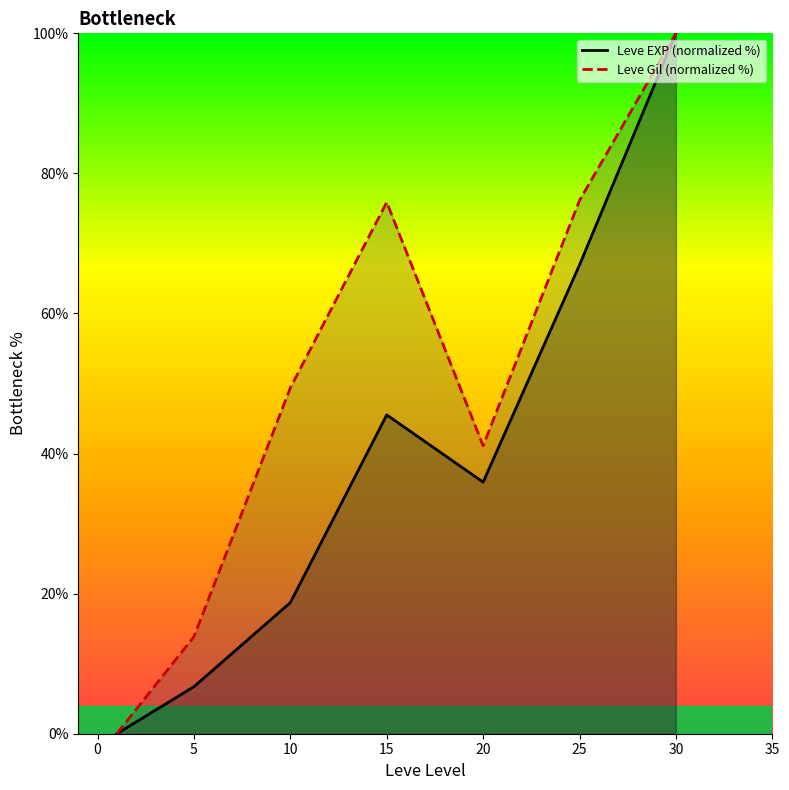

The value of Leve EXP (normalized %) at 20 is 35.9. True or false?

True